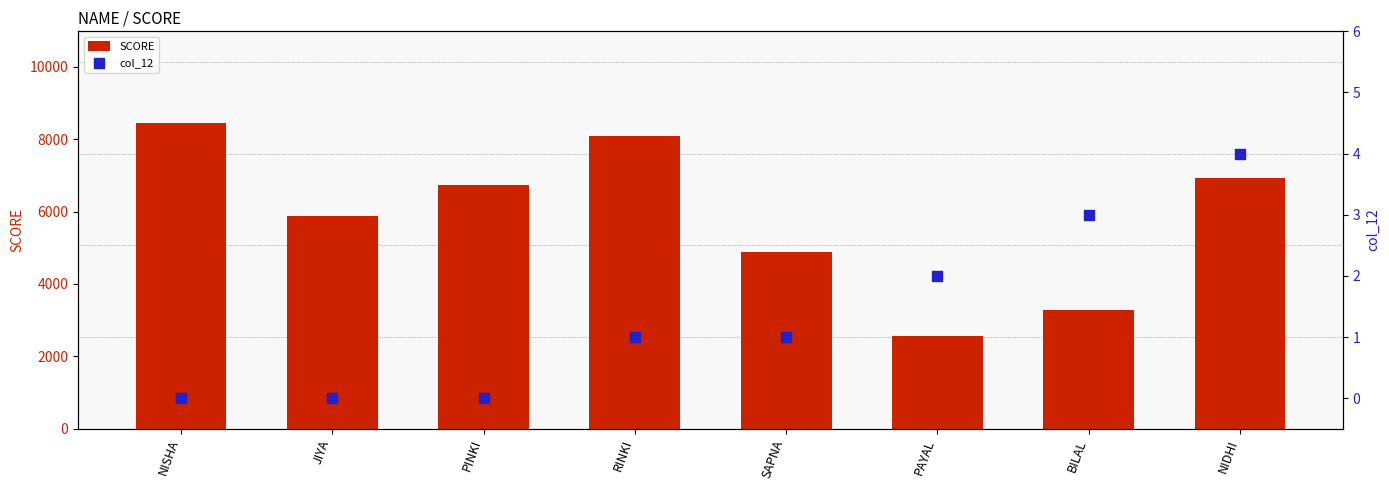

Which series reaches the maximum Y coordinate?

SCORE